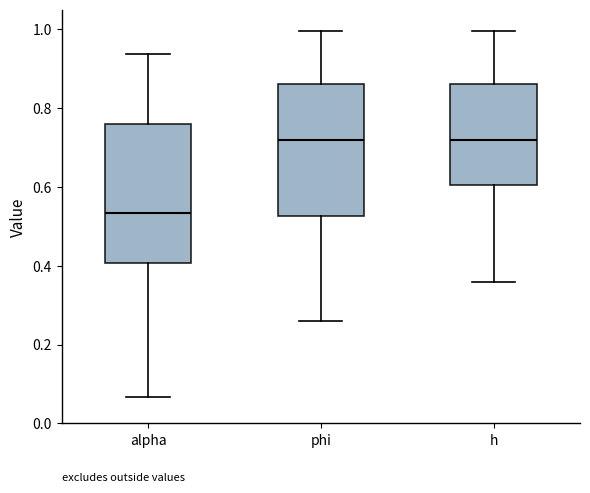

Where does the lower whisker of the box for phi end on the y-axis? The values are not printed on the chart, so give them approximately, as read against the axis.

0.26